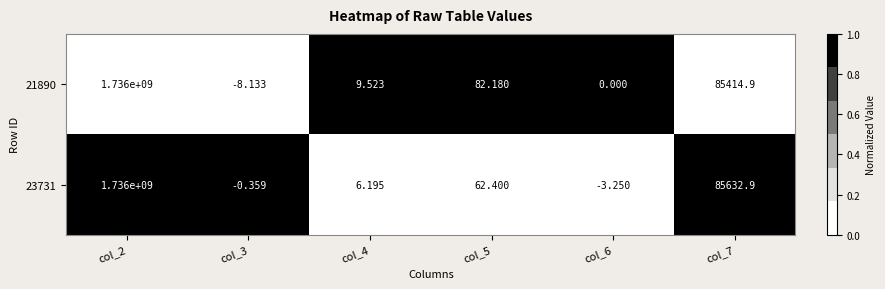

Is the value of 21890 at col_7 greater than the value of 23731 at col_7?

No